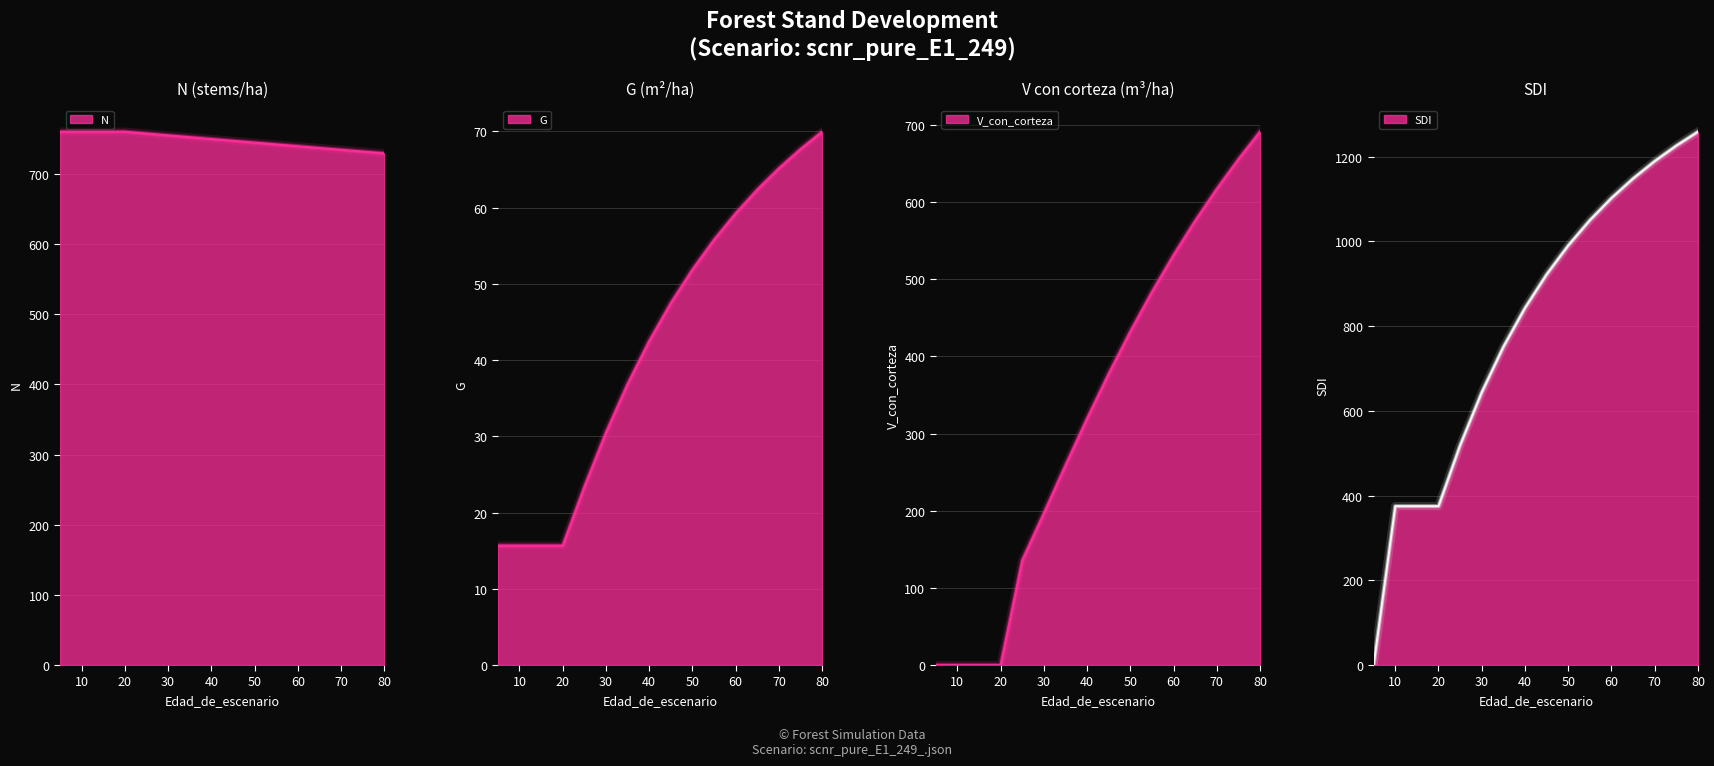

Is it true that SDI equals 227.7 at 20?

False